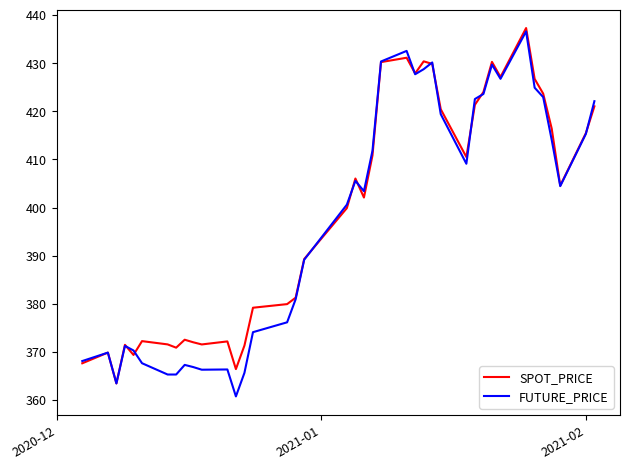

What is the minimum value shown in the chart?

360.8